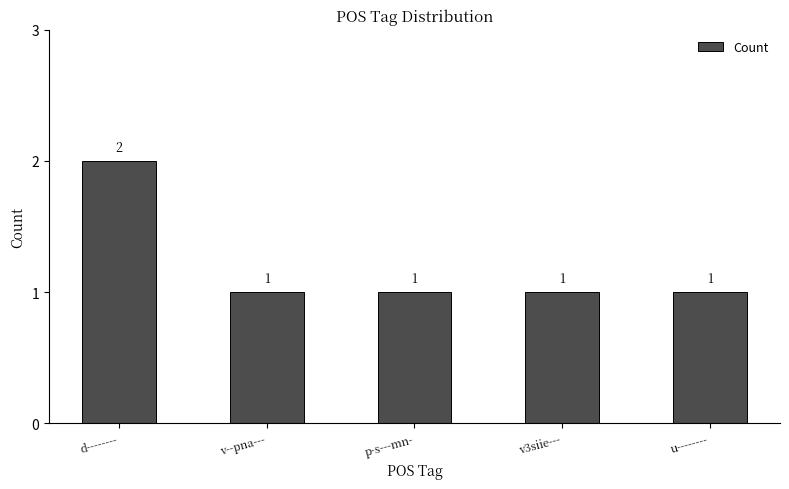

Reading right to left, transcribe all the data shown in this chart.

u--------=1	v3siie---=1	p-s---mn-=1	v--pna---=1	d--------=2